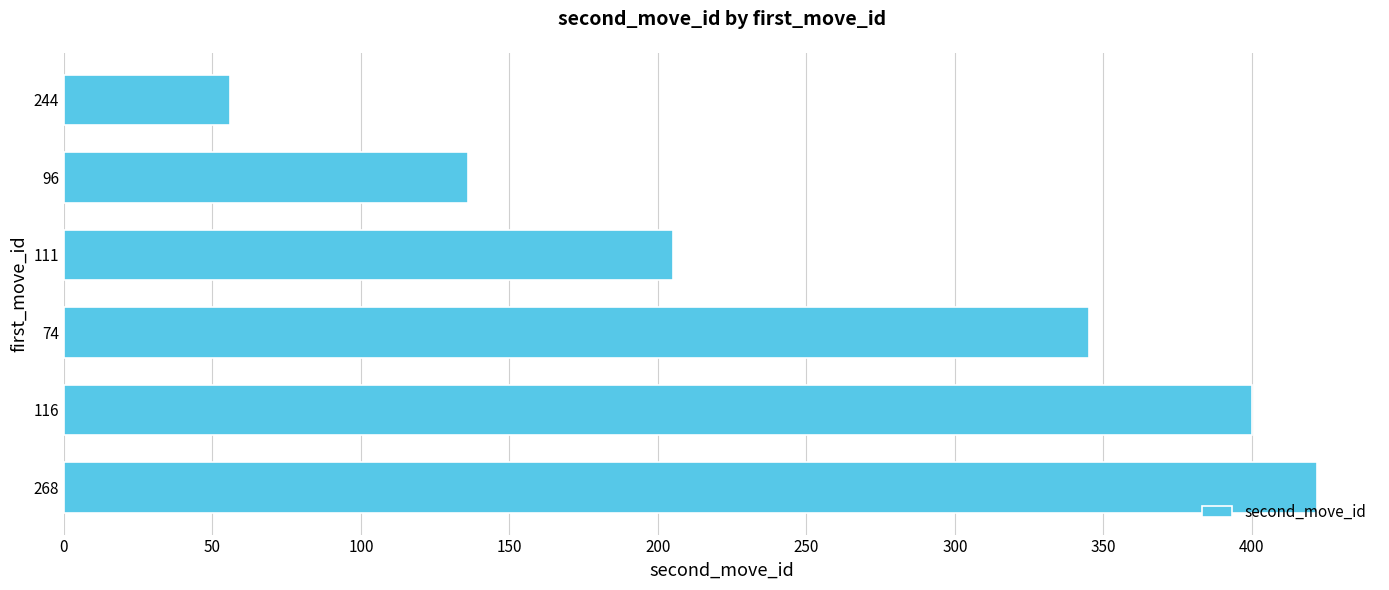

Which category has the lowest value across all series?

244